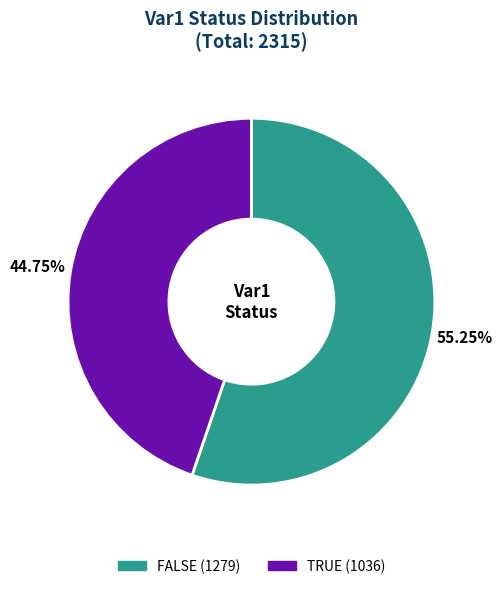

True or false: FALSE accounts for 49% of the total.

False